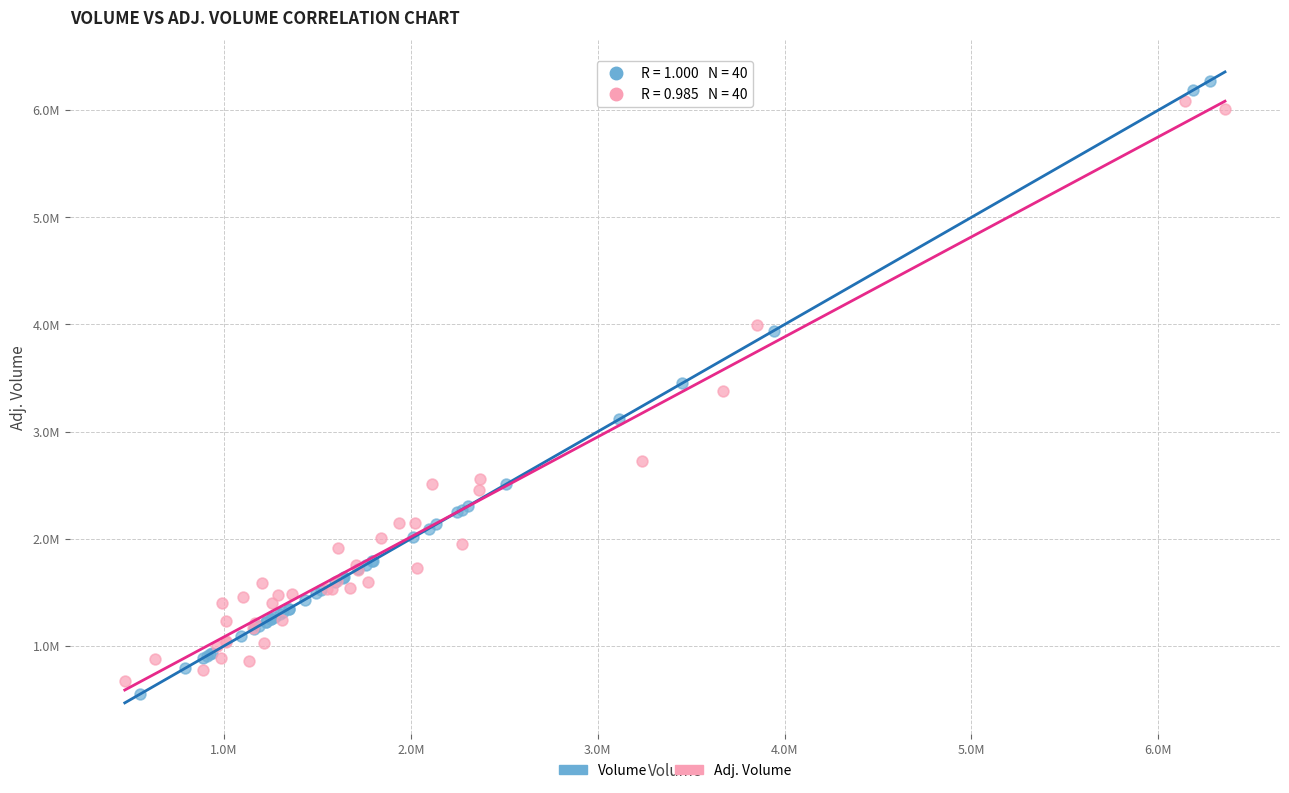

What are all the series names shown in the legend?

Volume, Adj. Volume